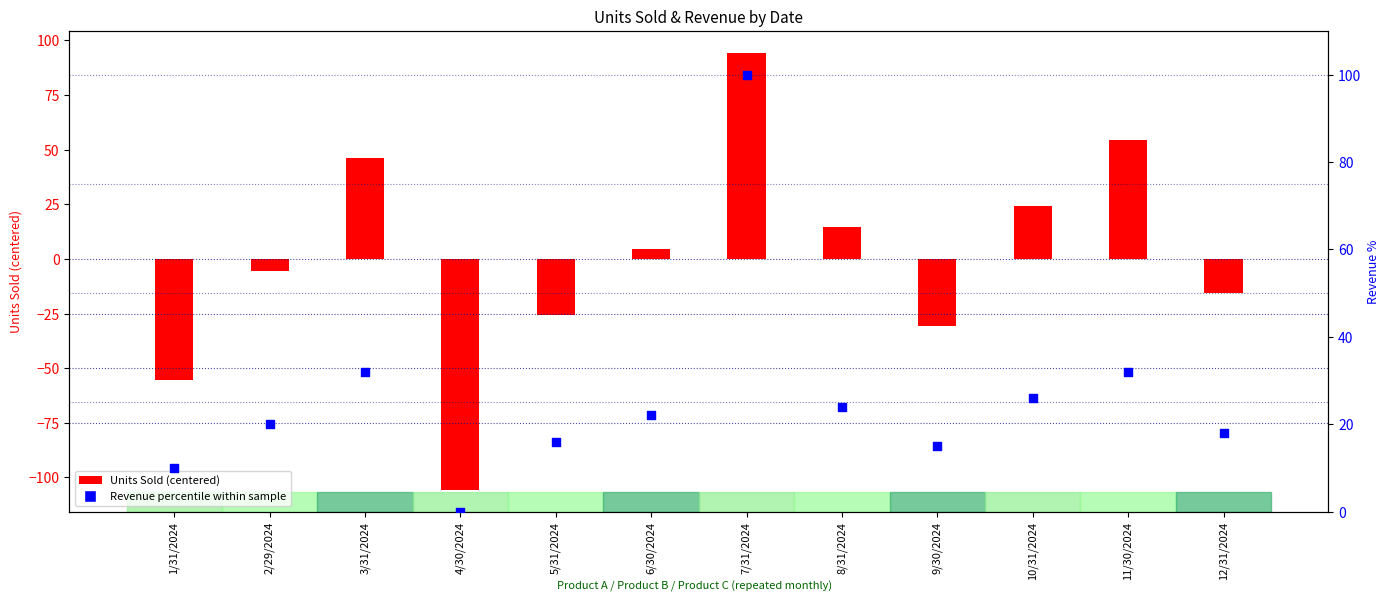

Which series has the largest total across all categories?

Revenue percentile within sample